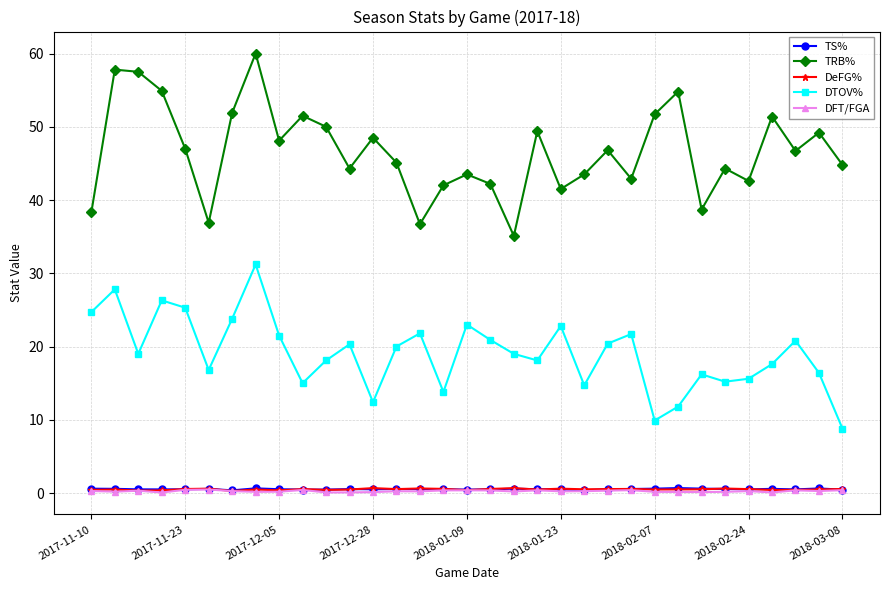

Which series has the largest total across all categories?

TRB%